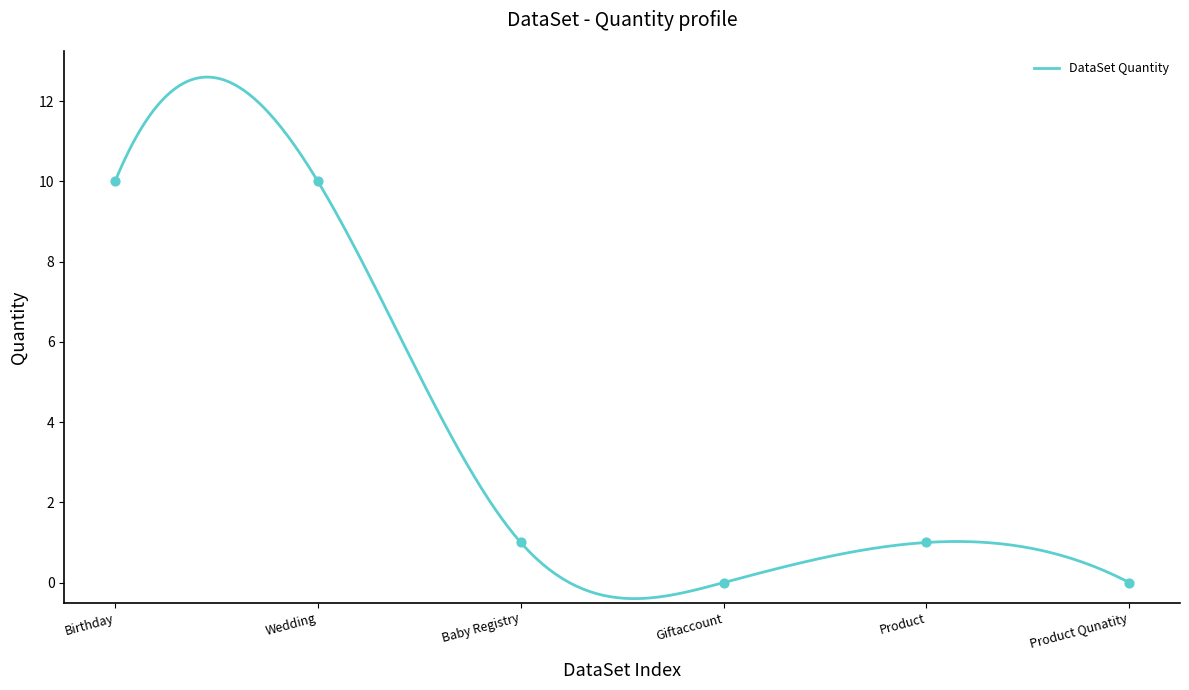

Which has a higher value, Giftaccount or Baby Registry?

Baby Registry